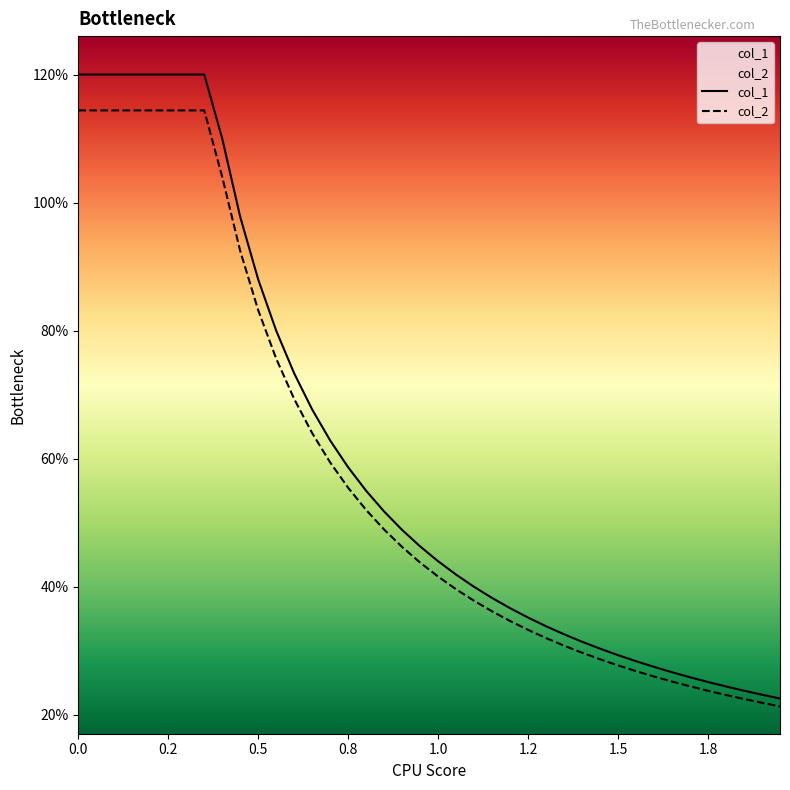

True or false: col_1 has more than 2 interior local peaks.

False